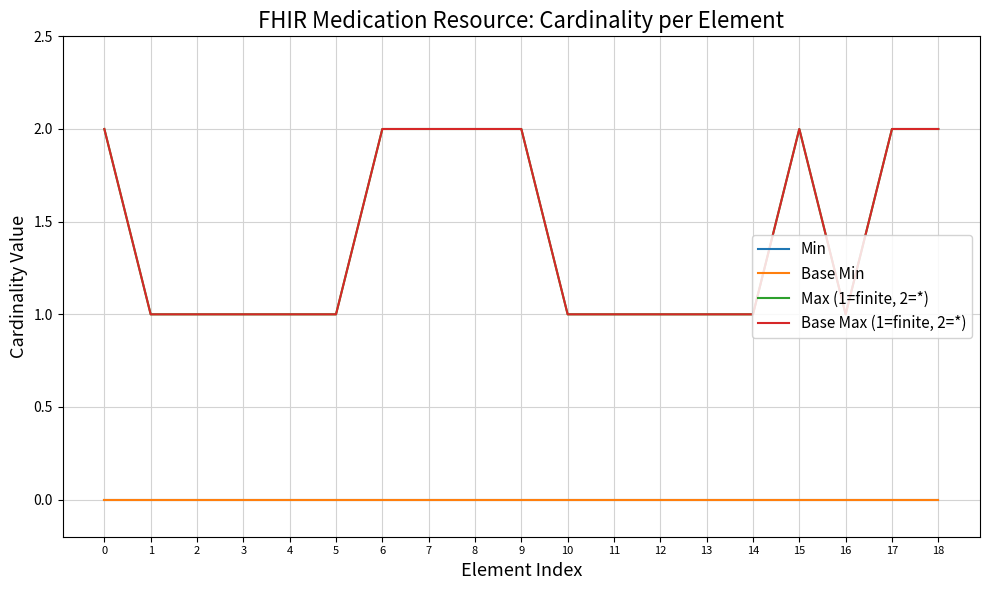

How many lines are shown in the chart?

4